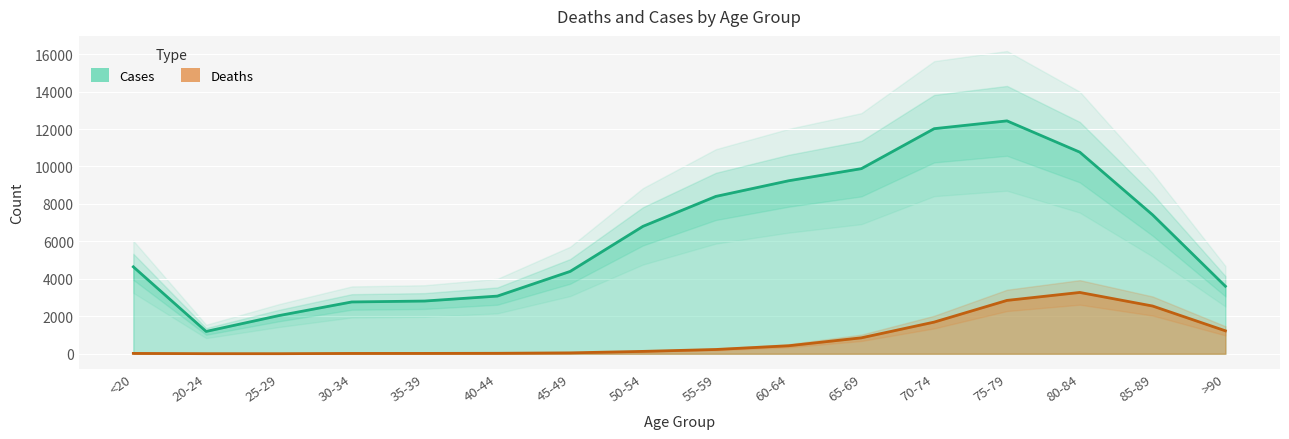

How many data points in Cases are less than 6803?

8